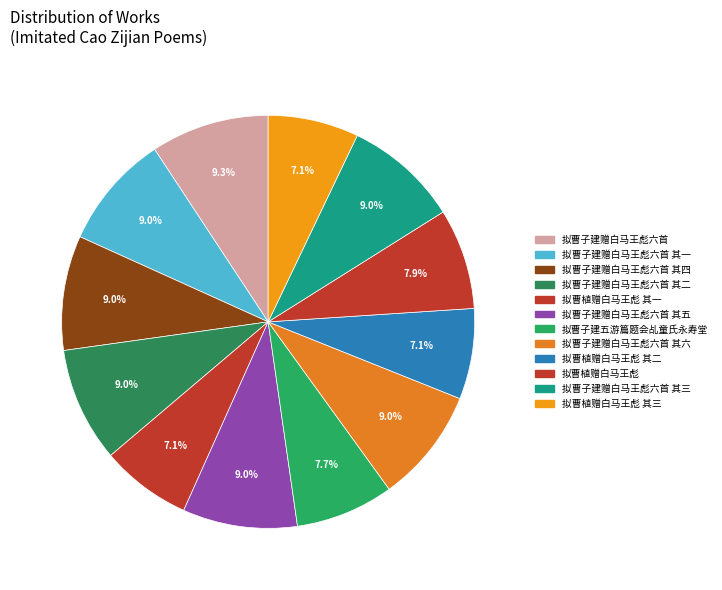

Is there any slice that represents more than half of the pie?

No